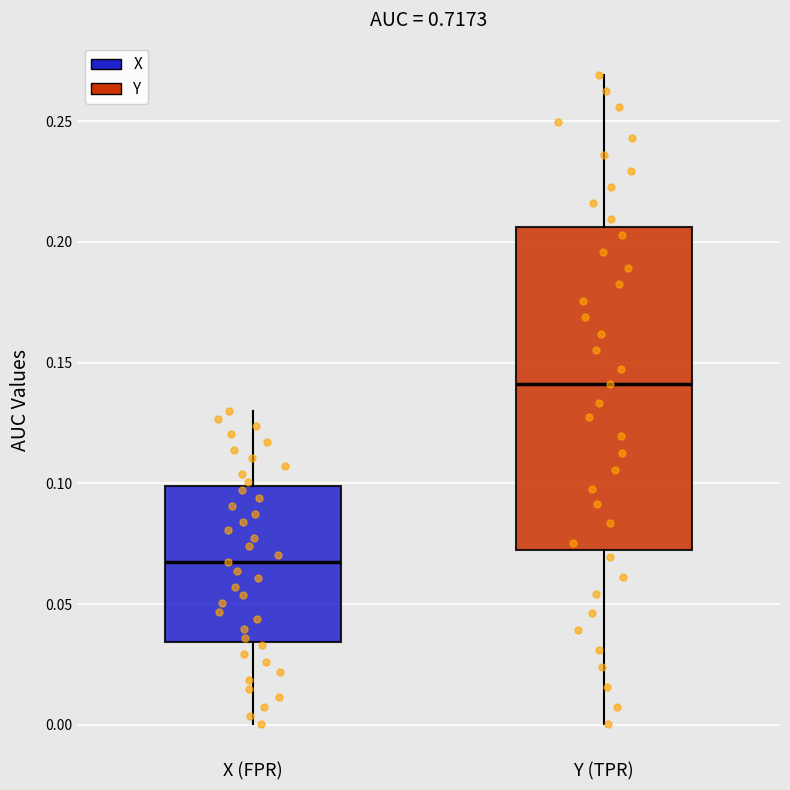

Which box's median line is the lowest?

X (FPR)